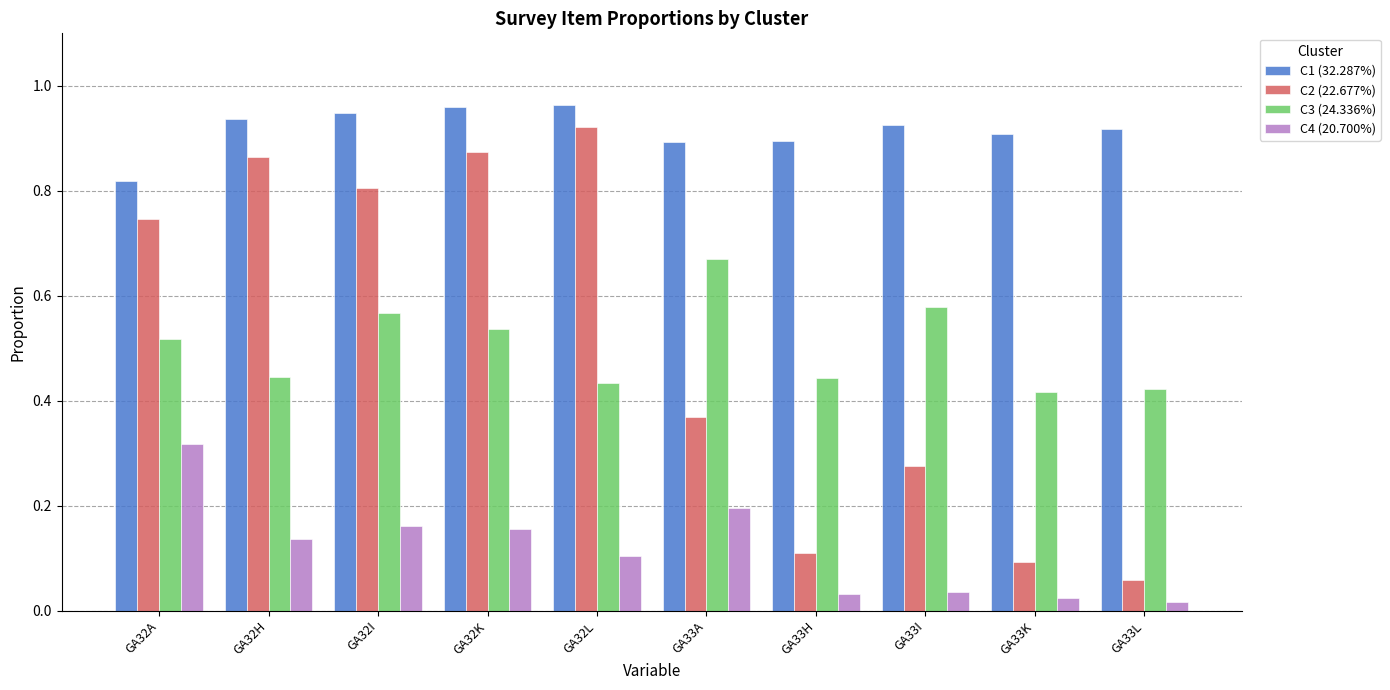

How many distinct data groups are displayed?

4